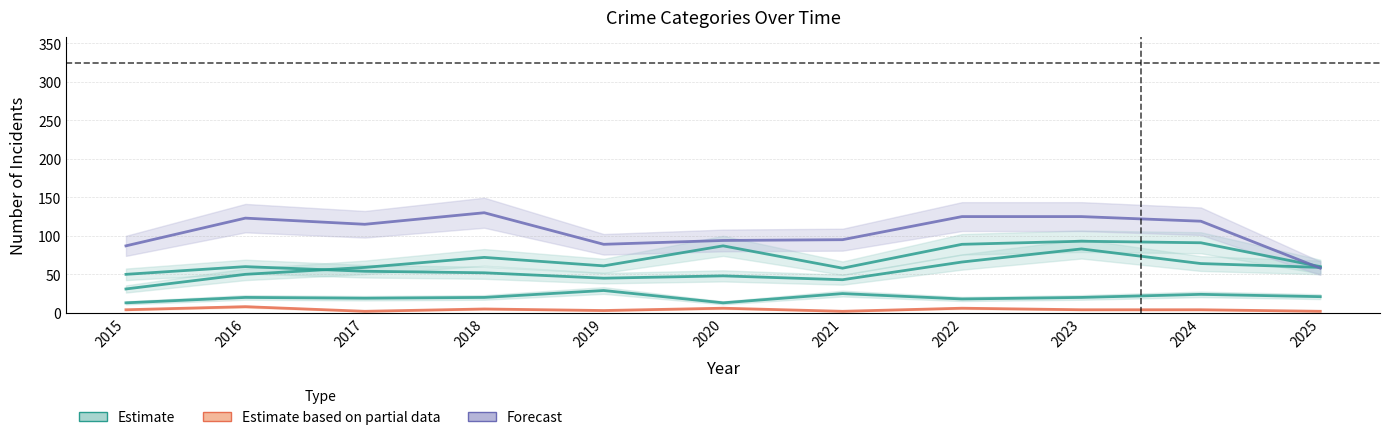

True or false: Homicide and Aggravated Battery intersect in this chart.

False